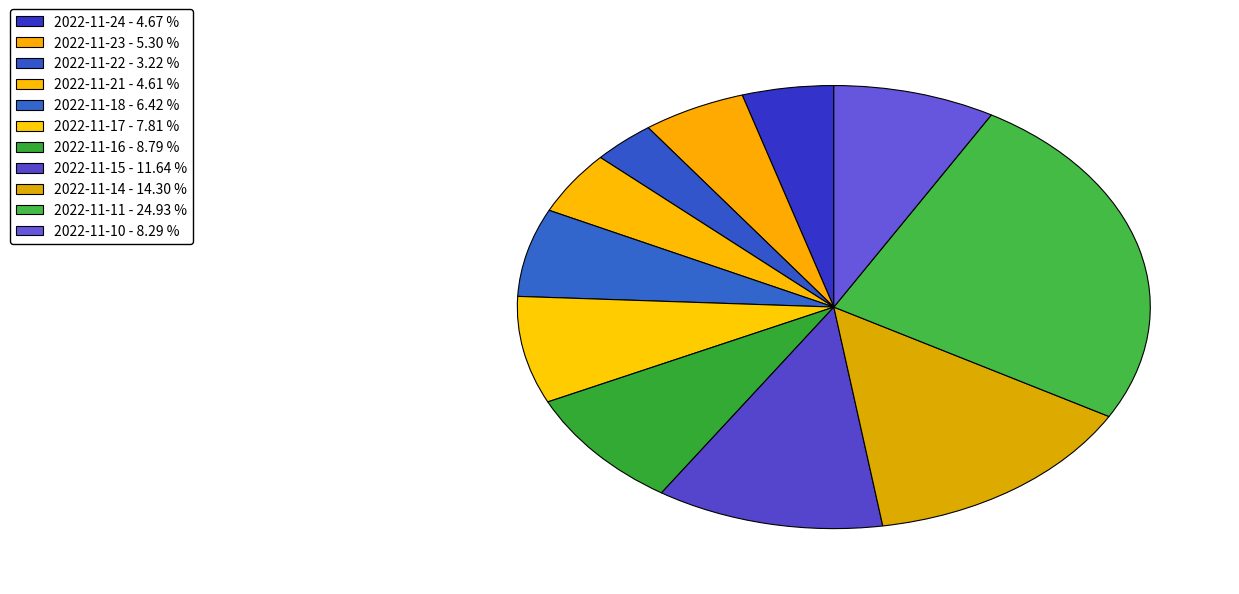

Is the sum of 2022-11-23 and 2022-11-21 greater than half?

No